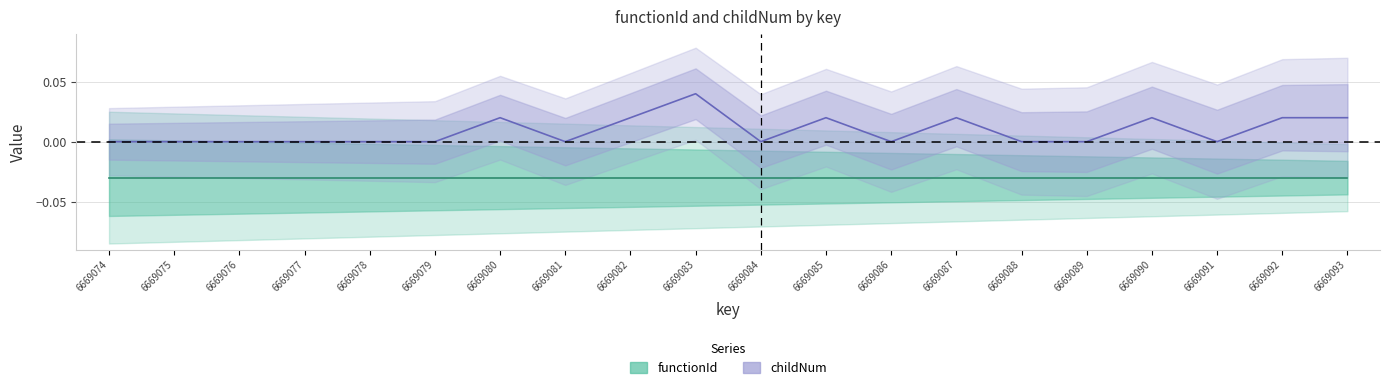

List the labels in order of value, largest first.

6669083, 6669080, 6669082, 6669085, 6669087, 6669090, 6669092, 6669093, 6669074, 6669075, 6669076, 6669077, 6669078, 6669079, 6669081, 6669084, 6669086, 6669088, 6669089, 6669091